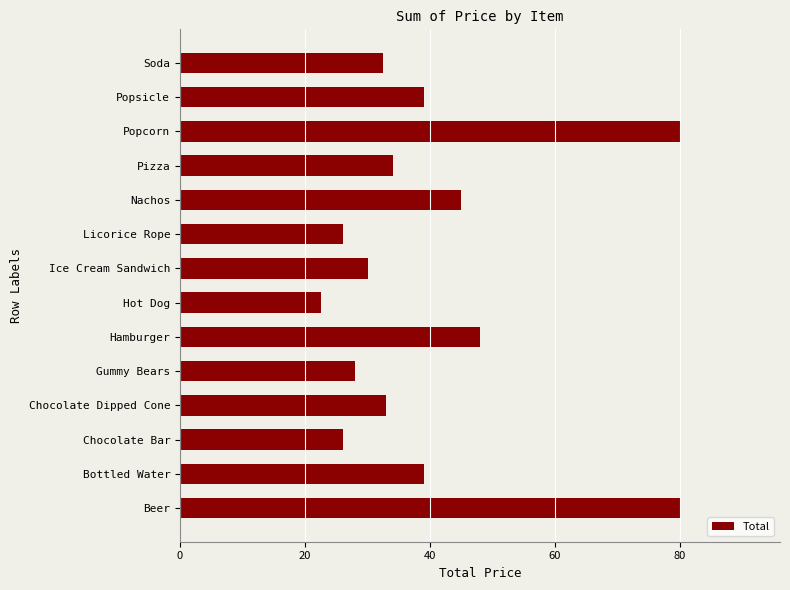

What is the ratio of the value at Popsicle to the value at Bottled Water?

1.0